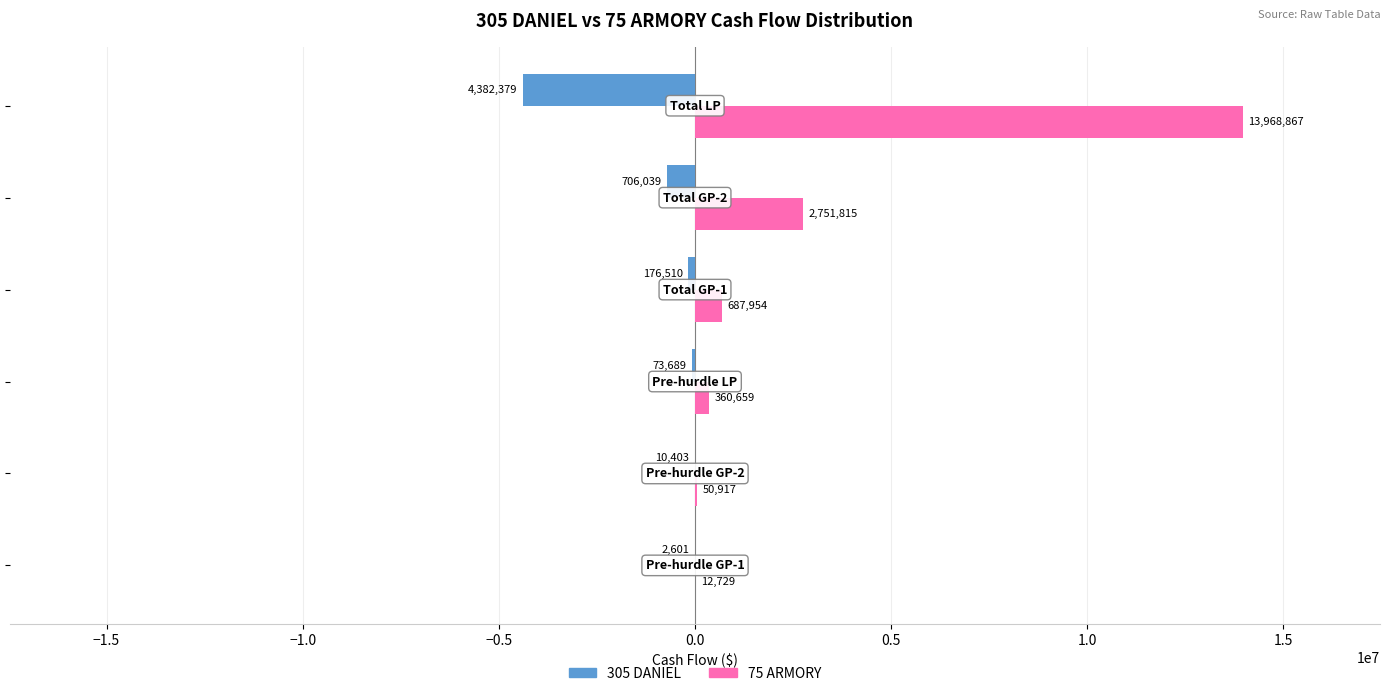

Which series has the largest total across all categories?

75 ARMORY